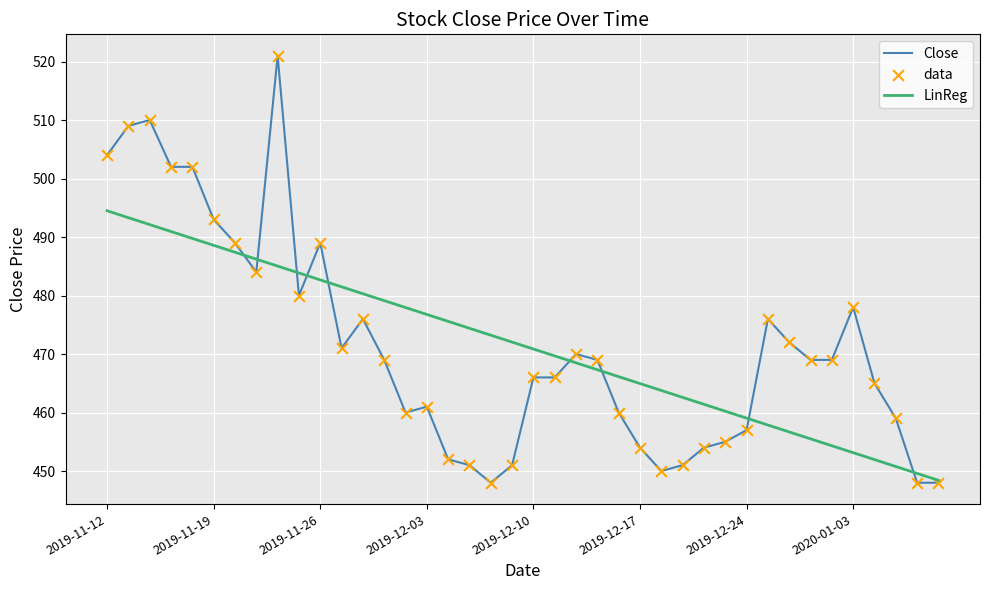

Which series has the widest spread of values?

Close